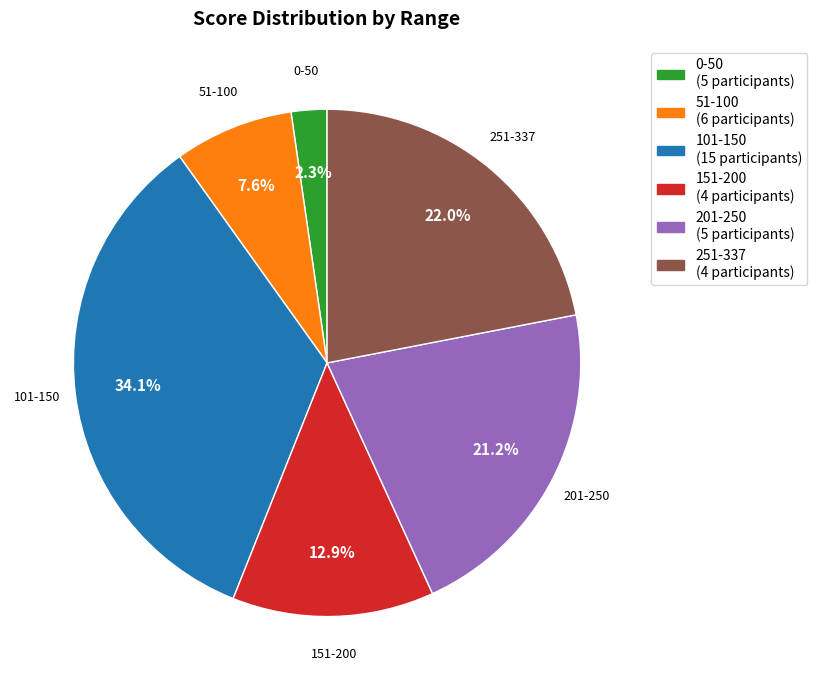

Rank the categories by value from highest to lowest.

101-150 (15 participants), 251-337 (4 participants), 201-250 (5 participants), 151-200 (4 participants), 51-100 (6 participants), 0-50 (5 participants)